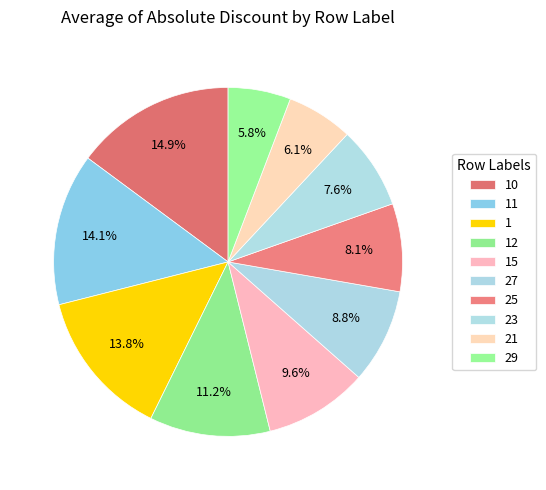

To the nearest percent, what portion does 10 represent?

15%